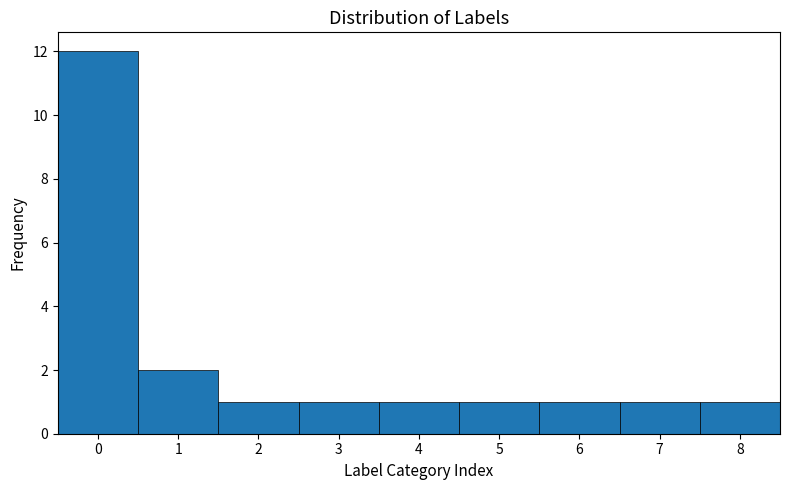

Which range on the x-axis has the tallest bar?

-0.5 to 0.5